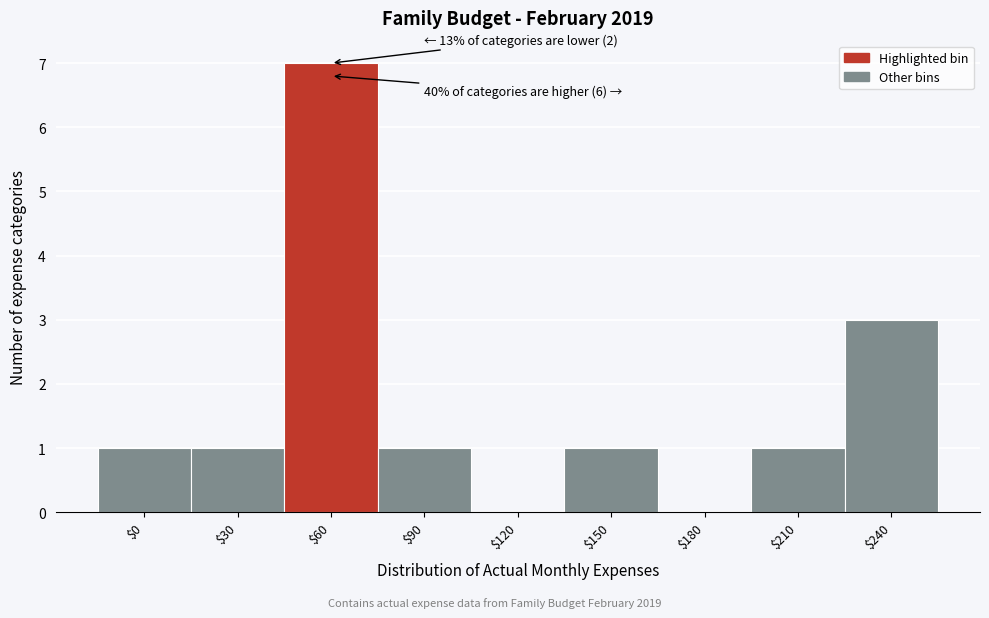

At which category does the chart reach its peak across all series?

$60